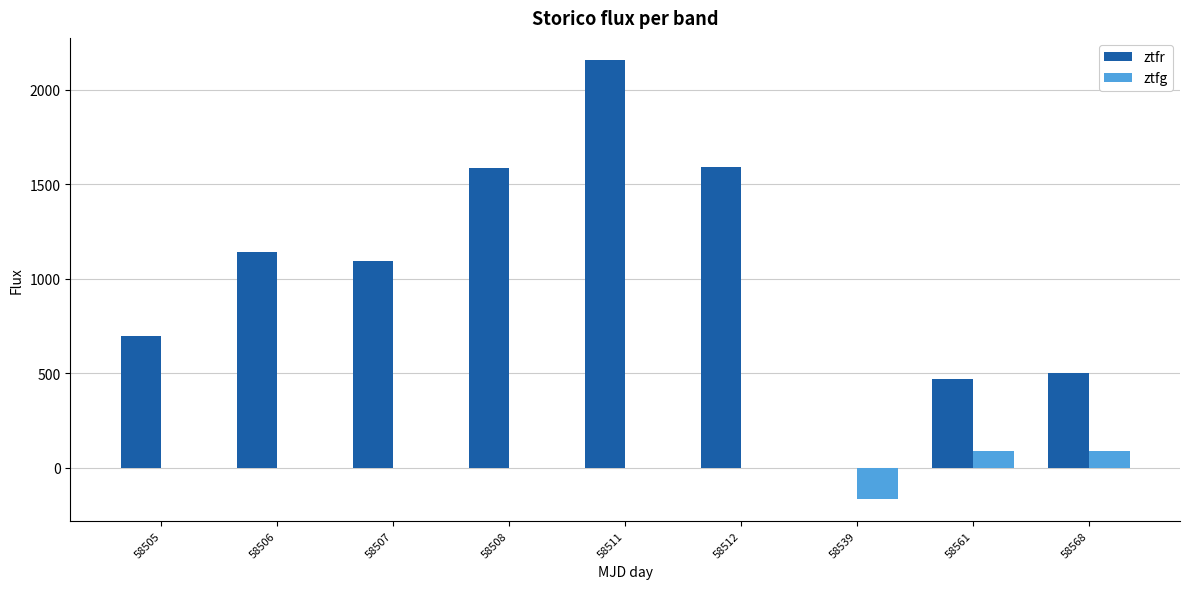

The value of ztfg at 58505 is -139.5. True or false?

False